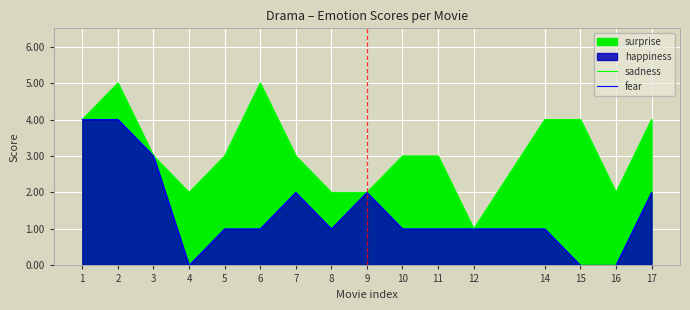

Where is the first local minimum for fear?

4